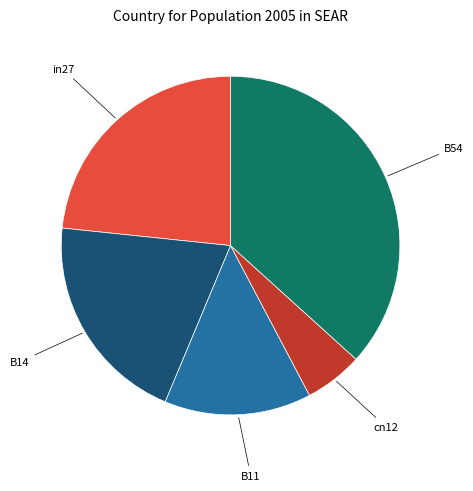

Is the sum of B54 and B14 greater than half?

Yes